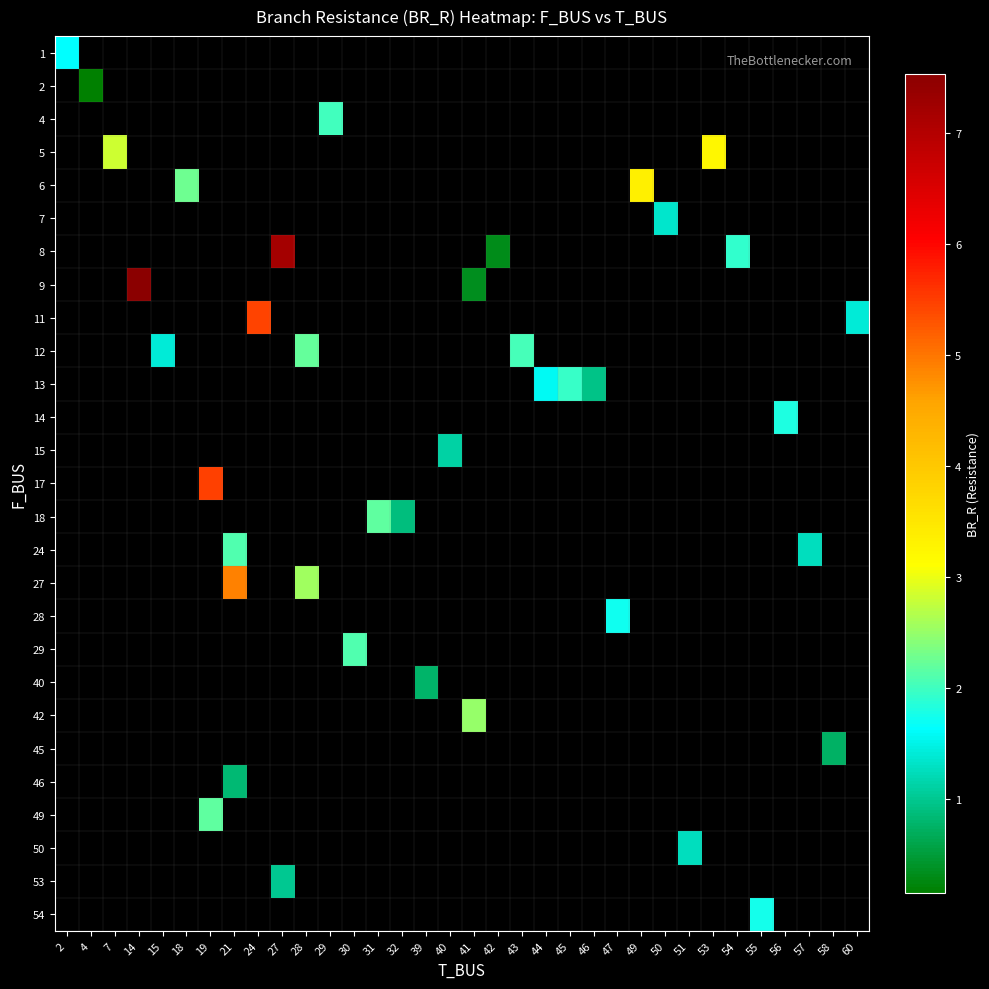

At how many categories does at least one series exceed 2?

15